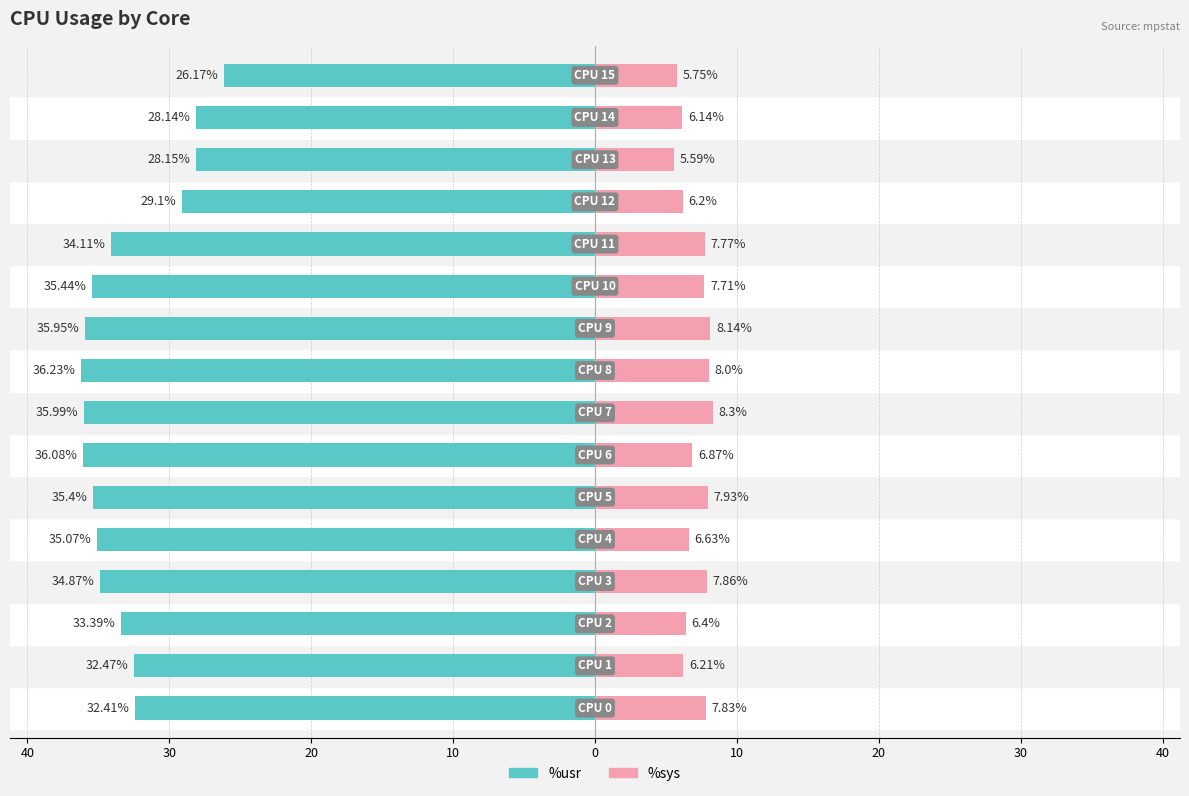

Reading left to right, what are all the values shown in this chart?

%usr: -32.4	-32.5	-33.4	-34.9	-35.1	-35.4	-36.1	-36.0	-36.2	-36.0	-35.4	-34.1	-29.1	-28.1	-28.1	-26.2
%sys: 7.8	6.2	6.4	7.9	6.6	7.9	6.9	8.3	8.0	8.1	7.7	7.8	6.2	5.6	6.1	5.8